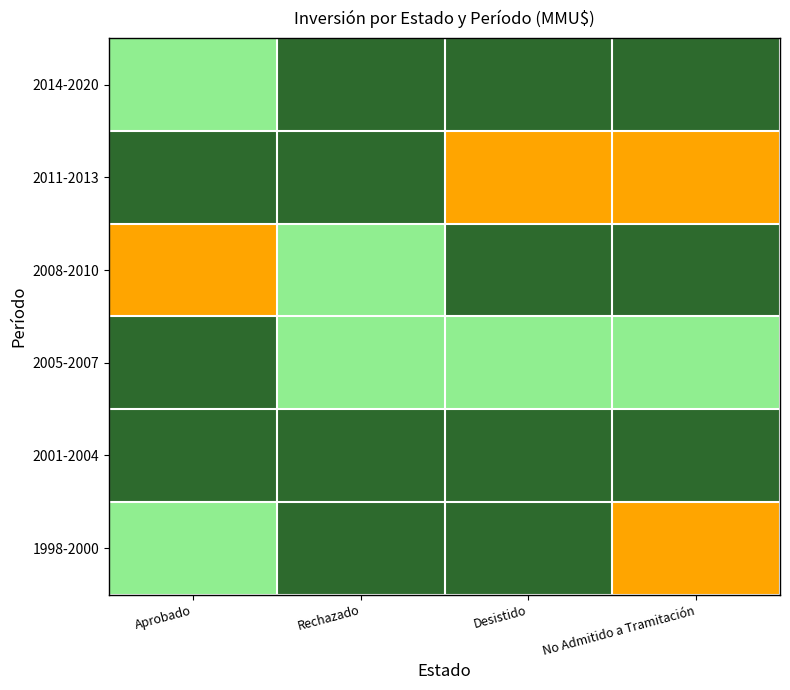

Between Rechazado and No Admitido a Tramitación, which is larger?

No Admitido a Tramitación